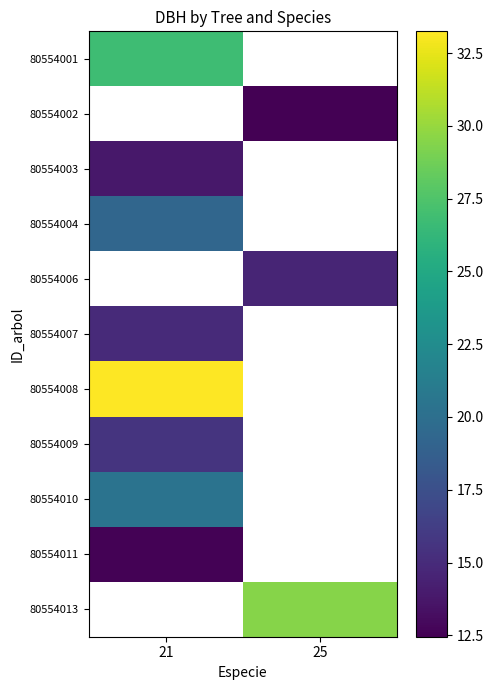

What is the smallest value displayed?

12.4